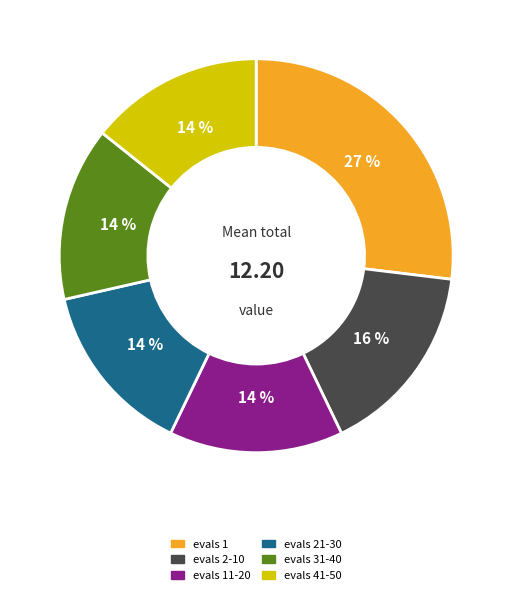

Count the number of slices in the pie.

6